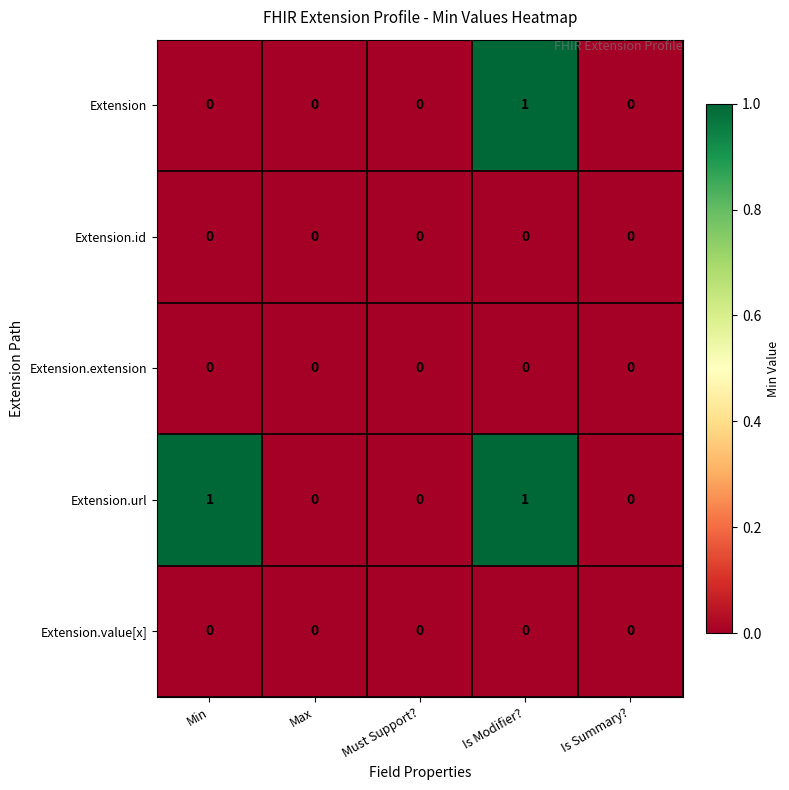

How many distinct data groups are displayed?

5